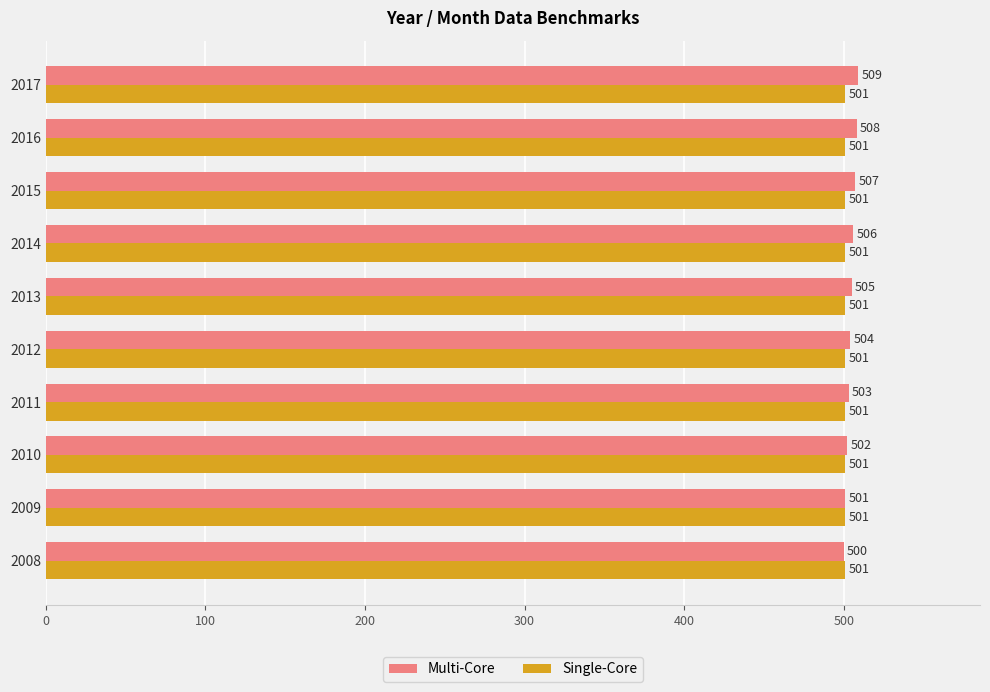

What value does the Multi-Core series have at 2011?

503